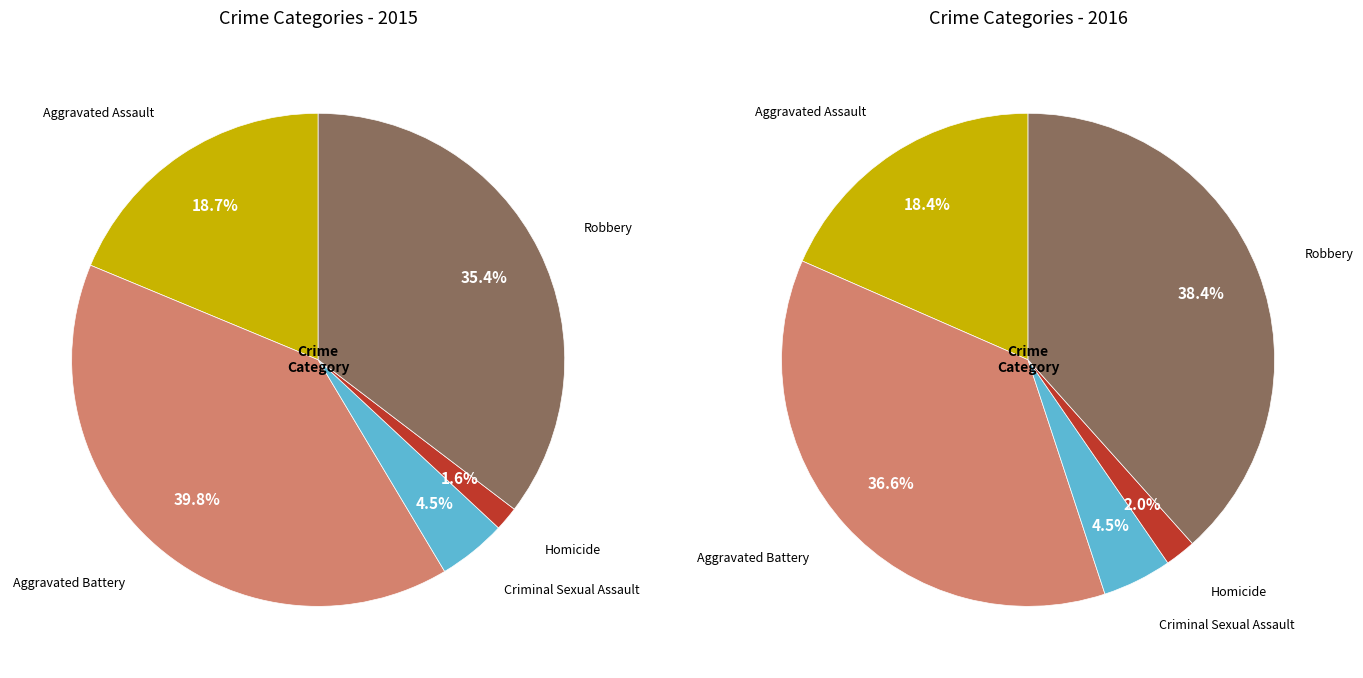

True or false: values_2015 accounts for 19% of the total.

True